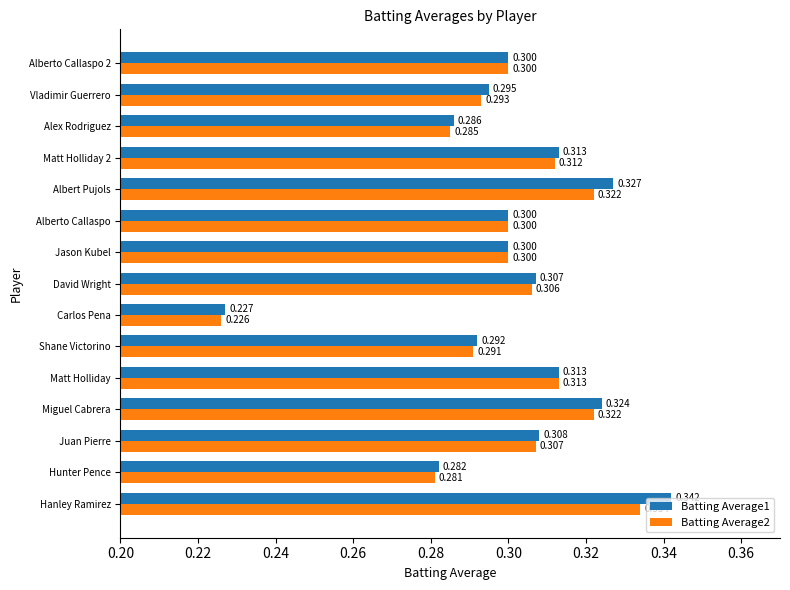

At which category is the sum across all series the highest?

Hanley Ramirez